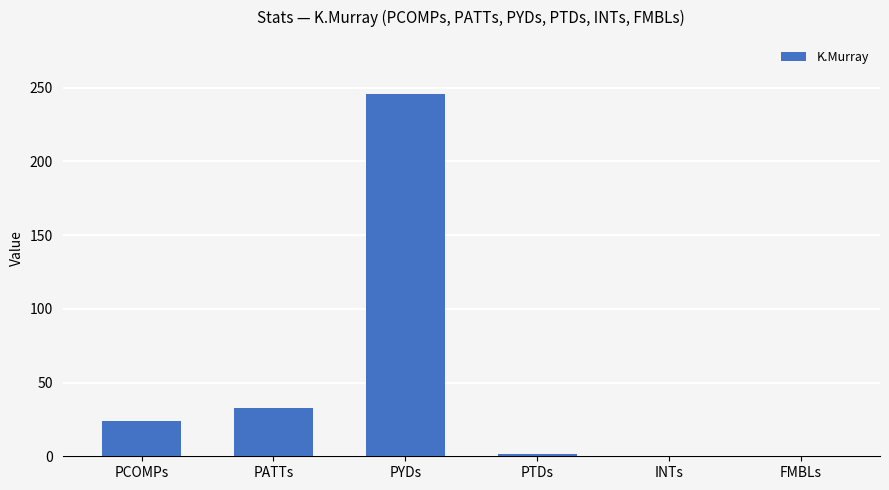

What is the sum of the values at PATTs and FMBLs?

32.8